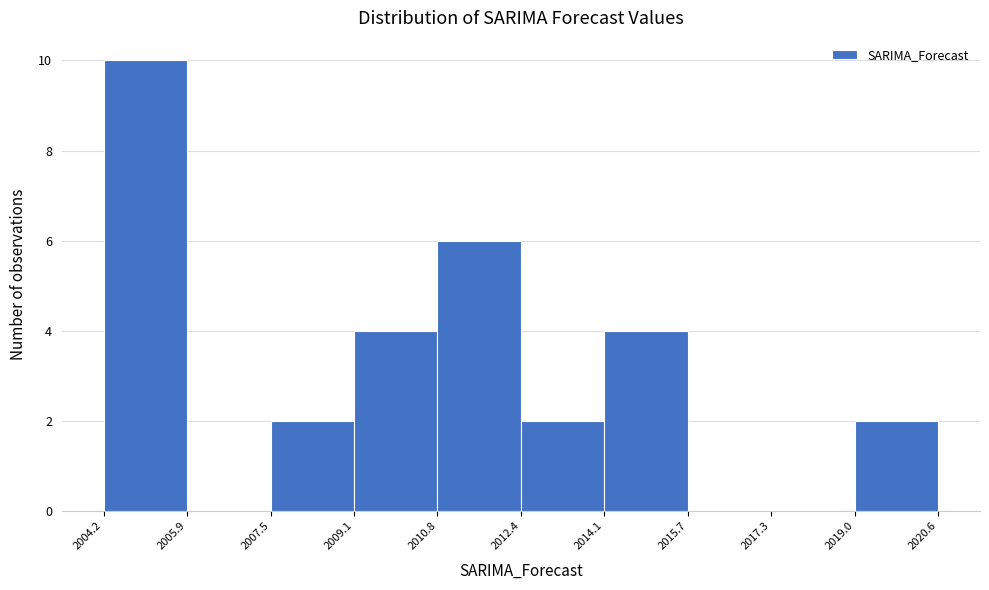

How tall is the bar that spans 2012.4 to 2014.1 on the x-axis? The values are not printed on the chart, so give them approximately, as read against the axis.

2